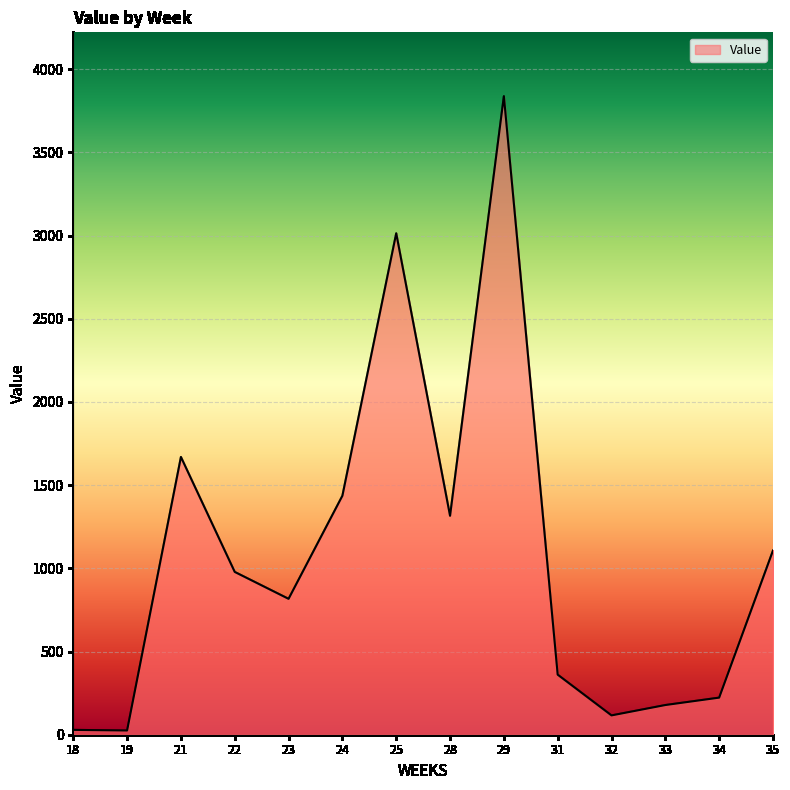

What is the maximum value shown in the chart?

3837.6